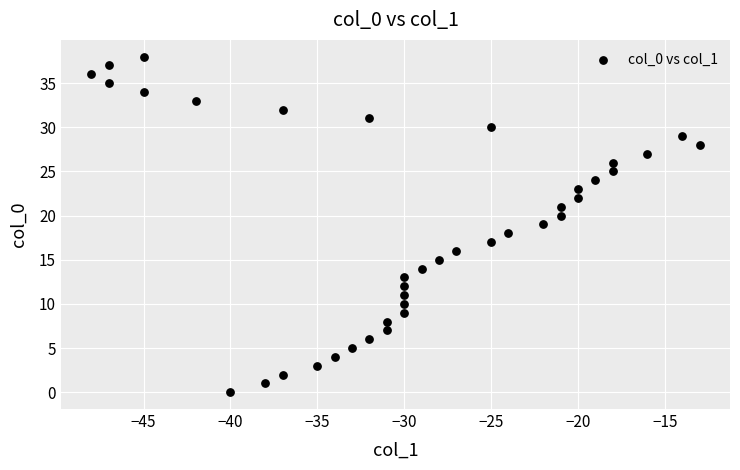

What is the range of X values (max minus min)?

35